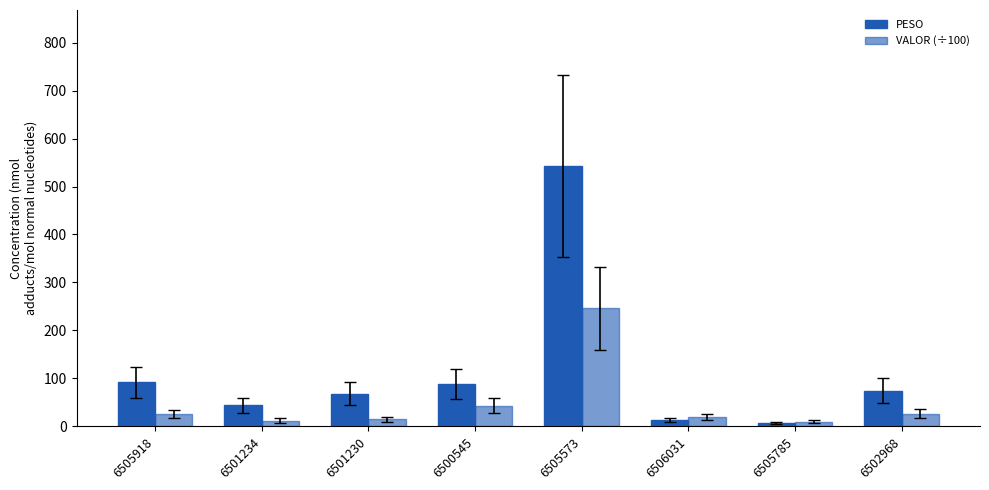

What is the maximum value for PESO?

542.4